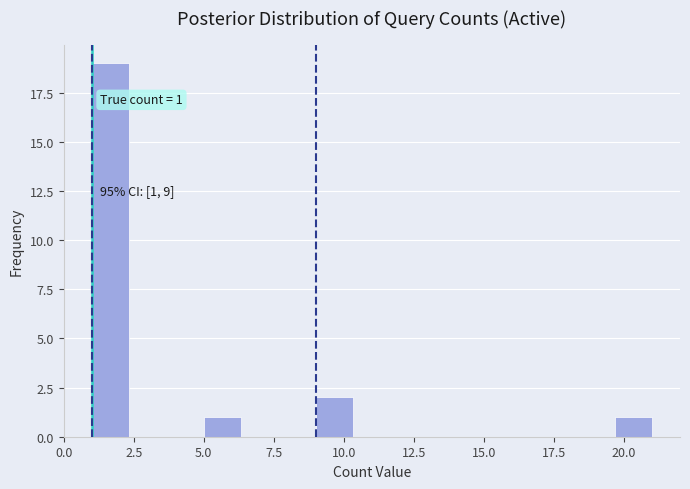

Read against the x-axis, roughly where is the centre of the tallest bar?

1.5